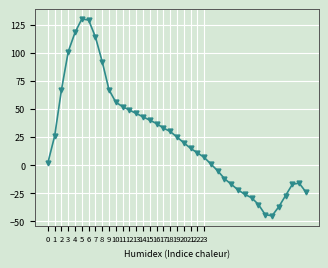

What is the difference between the maximum and second lowest values?

174